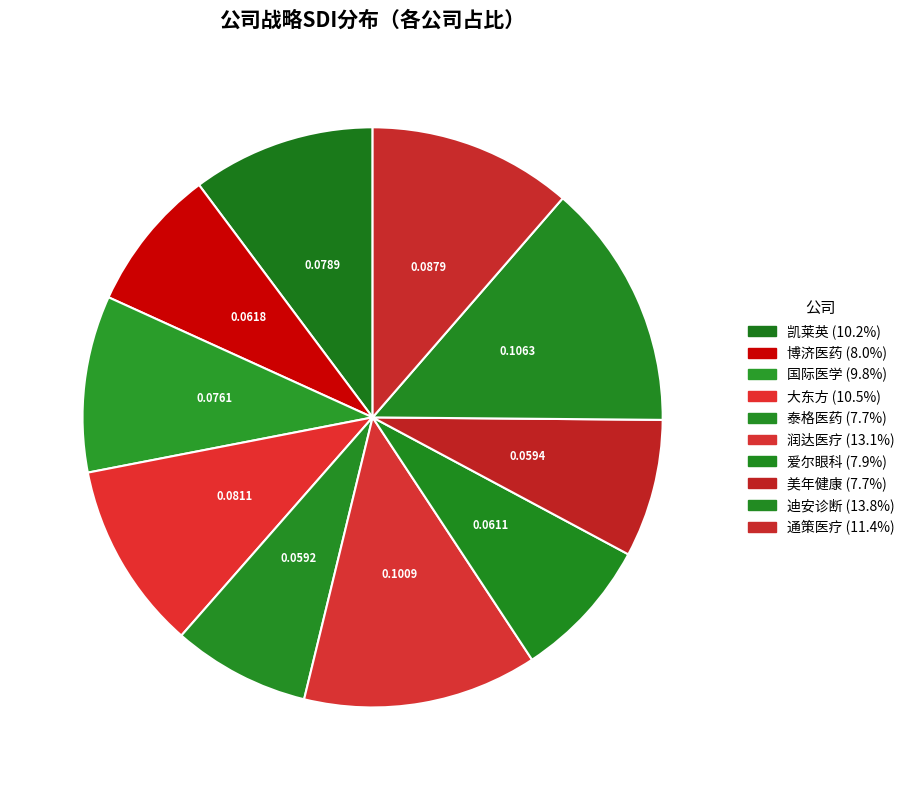

True or false: 大东方 accounts for 10% of the total.

True